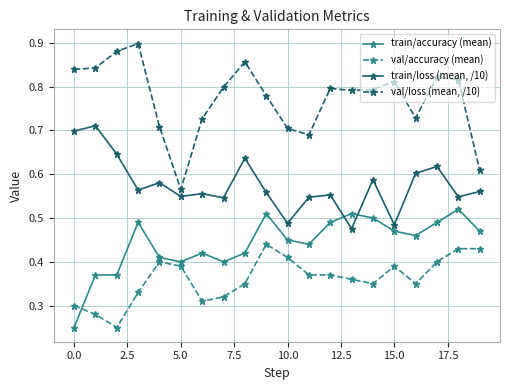

True or false: val/accuracy (mean) has more than 2 interior local peaks.

True